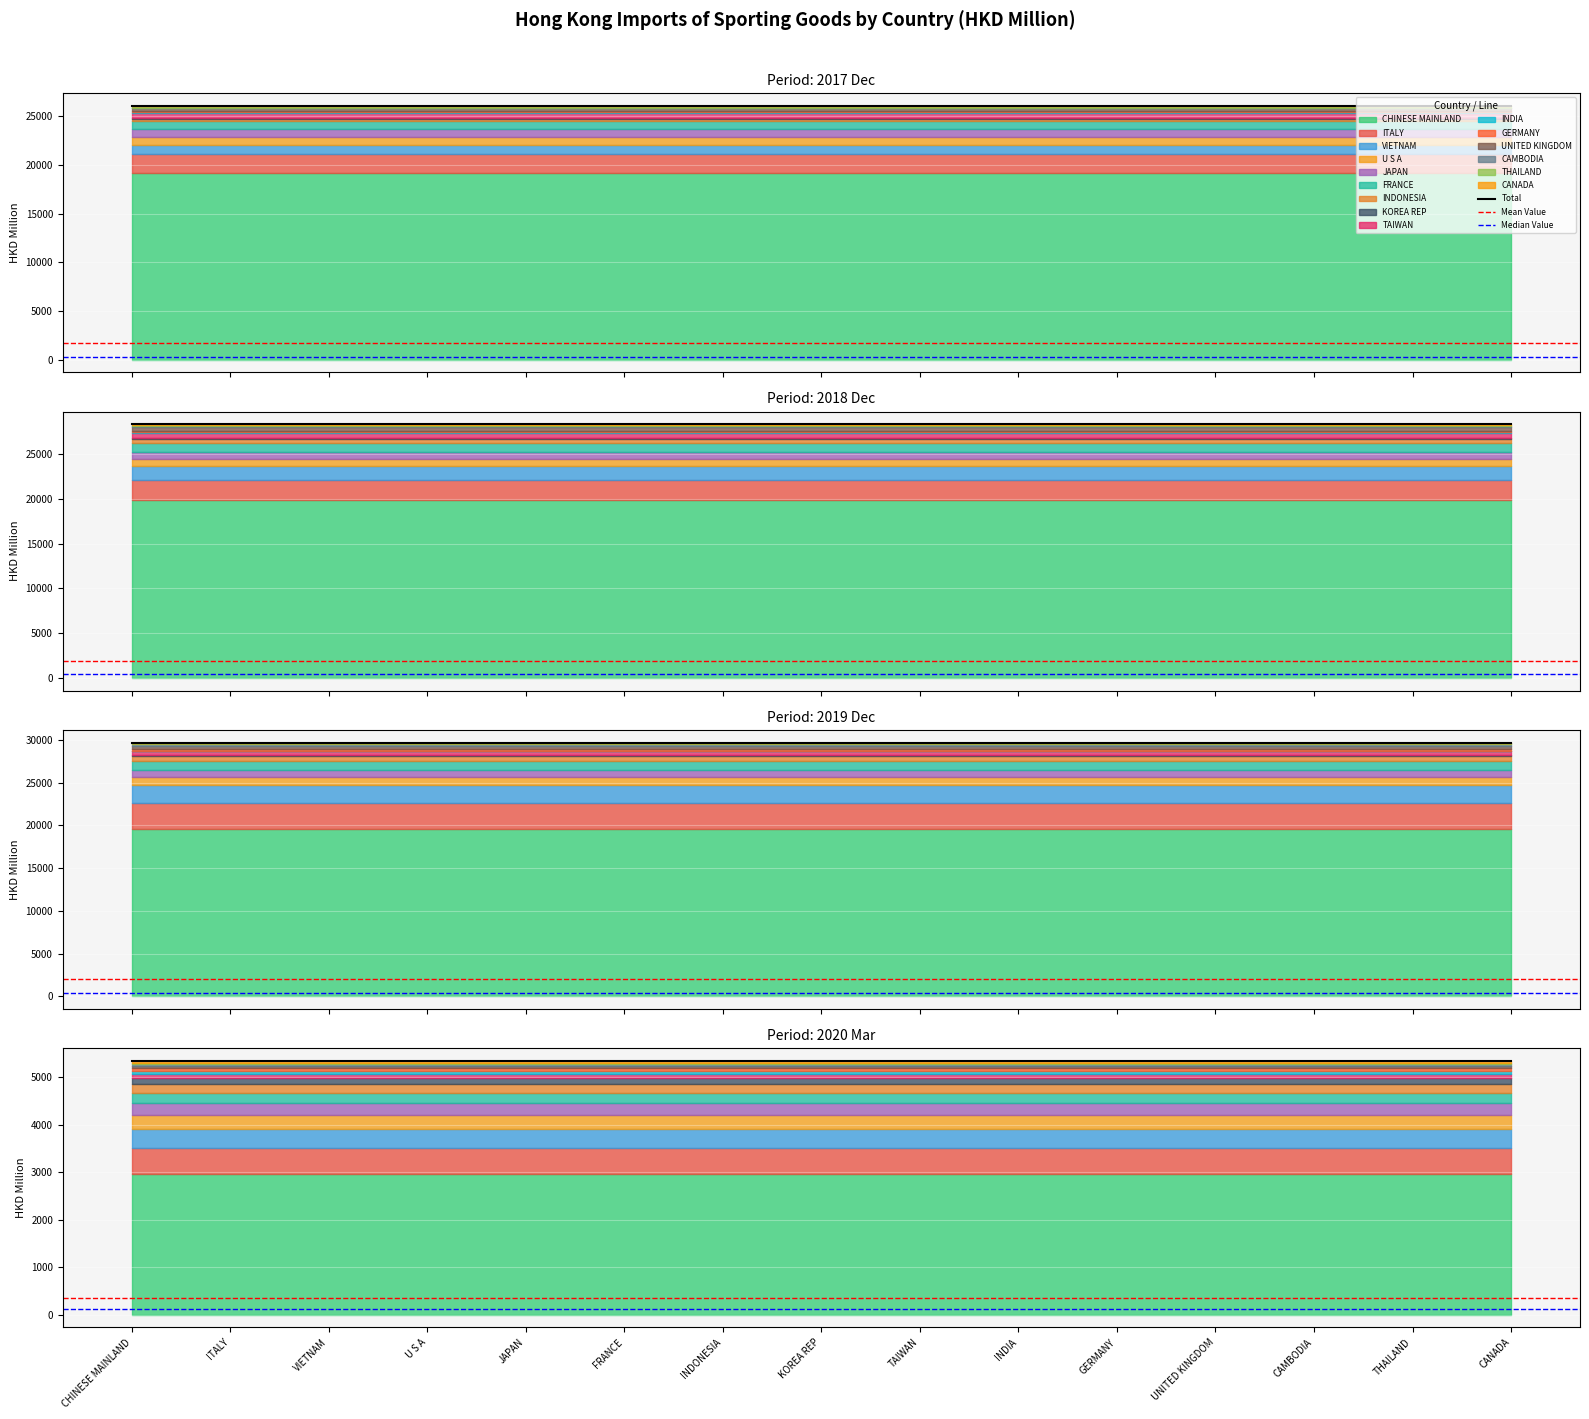

What position from the right is INDONESIA?

9